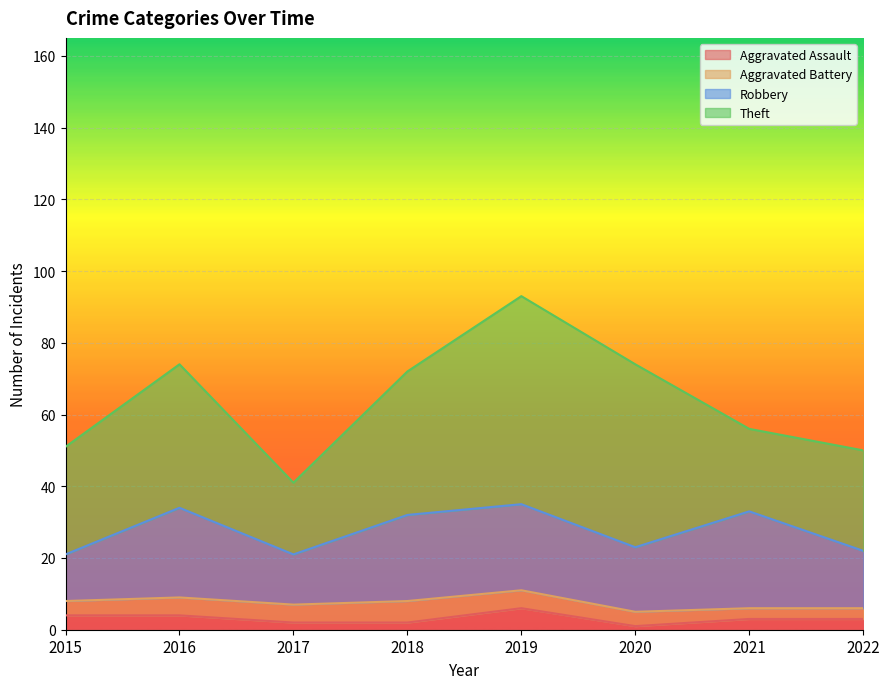

At which category does Aggravated Assault reach its first local peak?

2019